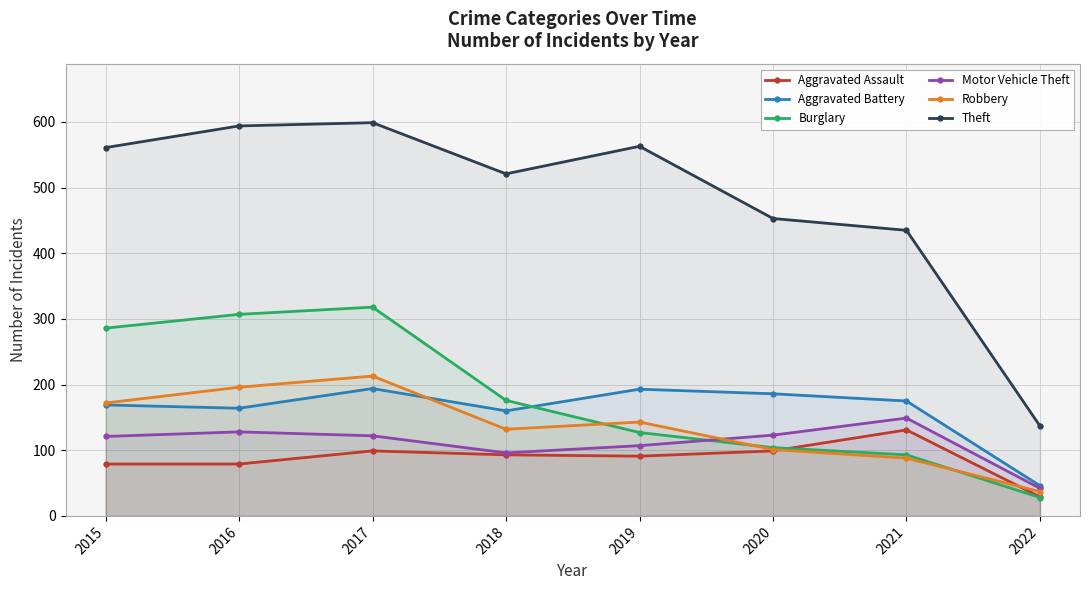

Reading right to left, list all the values displayed in this chart.

Aggravated Assault: 29	131	99	91	93	99	79	79
Aggravated Battery: 46	175	186	193	160	194	164	169
Burglary: 28	93	104	127	176	318	307	286
Motor Vehicle Theft: 42	149	123	107	96	122	128	121
Robbery: 37	88	101	143	132	213	196	172
Theft: 137	435	453	563	521	599	594	561